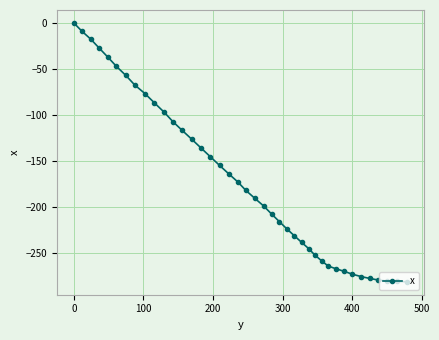

What is the average value?

-170.8